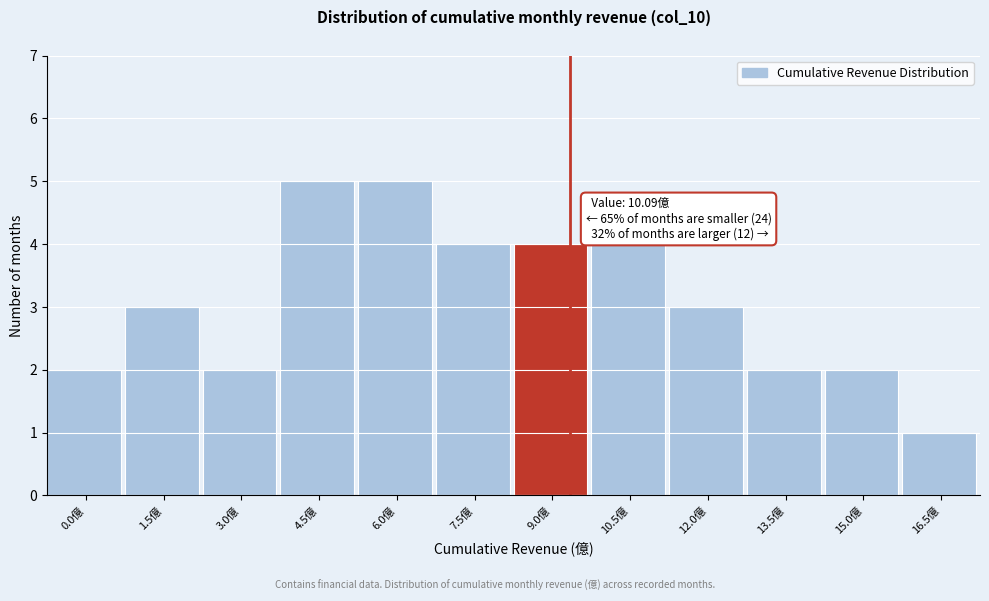

Reading left to right, list all the values displayed in this chart.

0.0億=2	1.5億=3	3.0億=2	4.5億=5	6.0億=5	7.5億=4	9.0億=4	10.5億=4	12.0億=3	13.5億=2	15.0億=2	16.5億=1